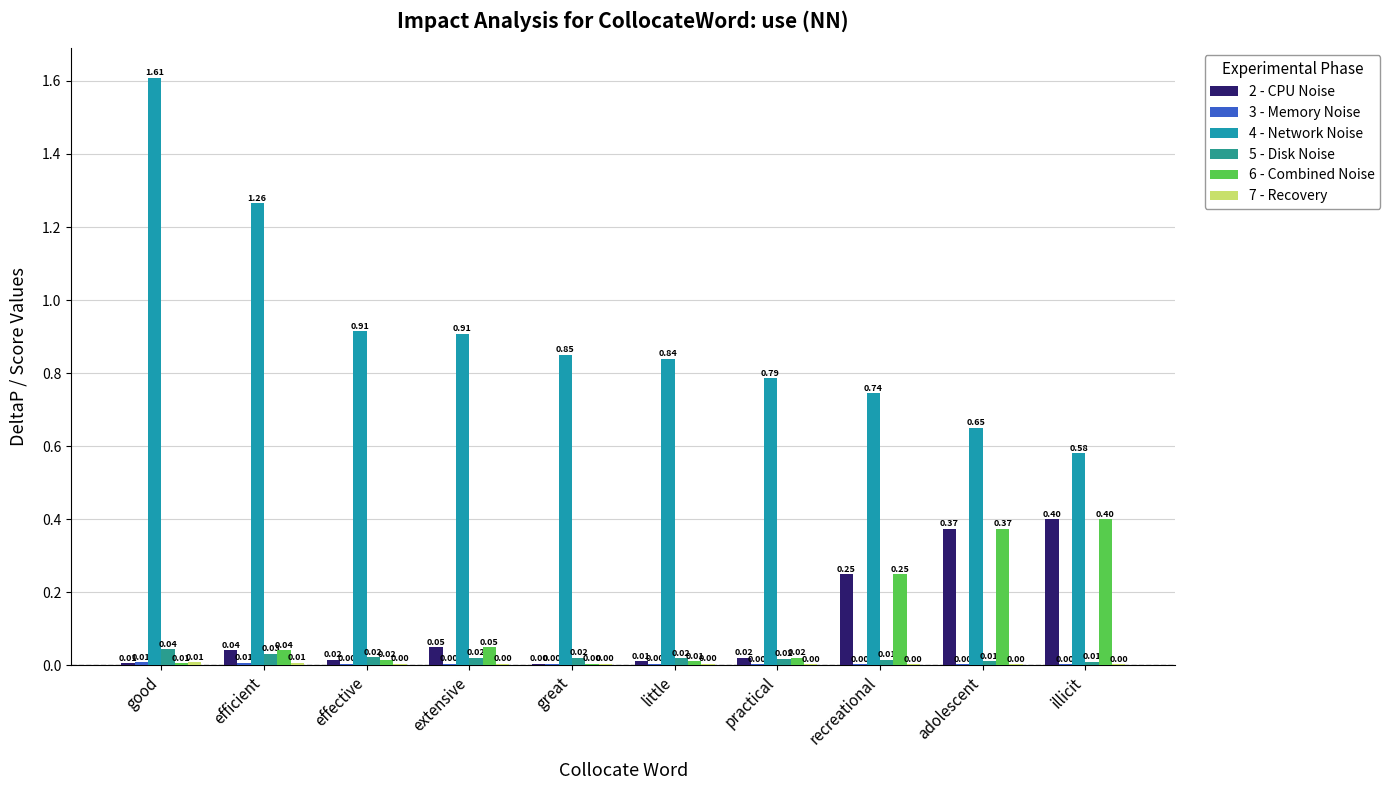

What is the difference between the second highest and minimum values in the 4 - Network Noise series?

0.7